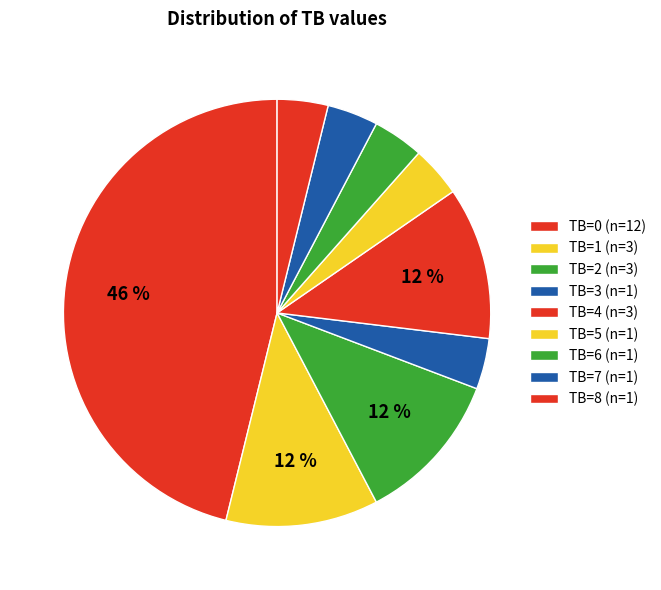

How many segments does this pie chart have?

9